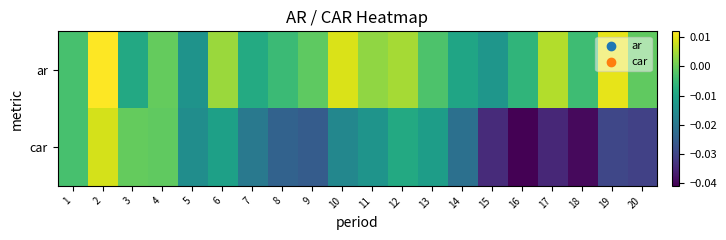

Which series has the largest range (max minus min)?

car